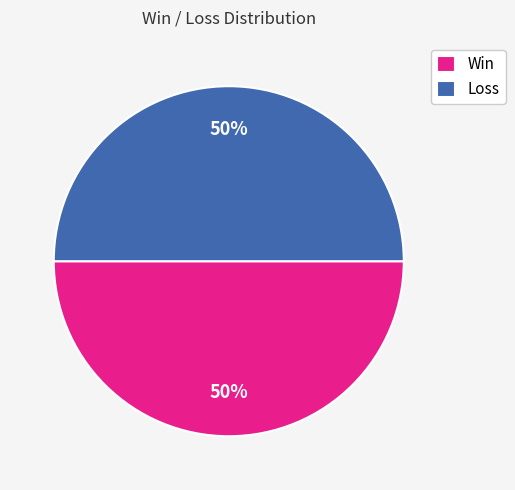

The Win slice represents 50% of the pie. True or false?

True